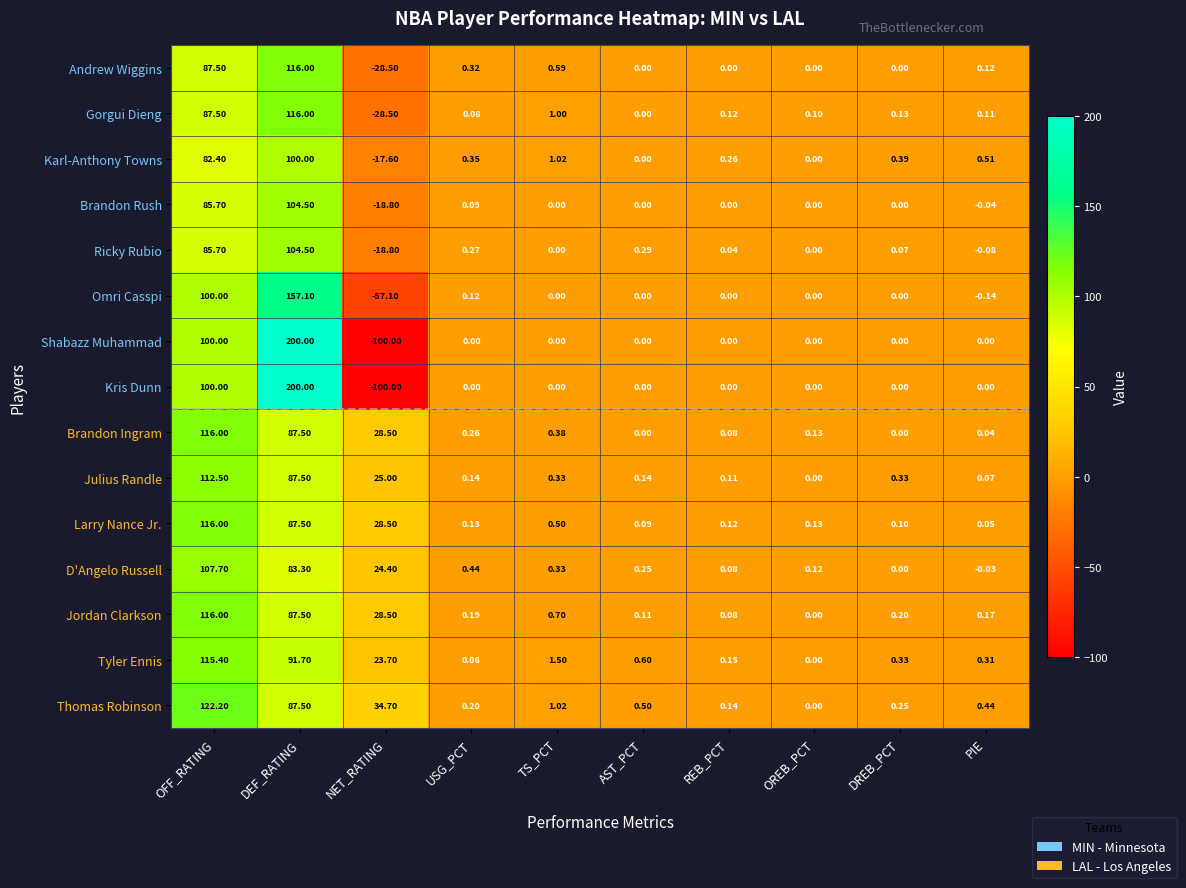

At which category does the chart reach its peak across all series?

DEF_RATING